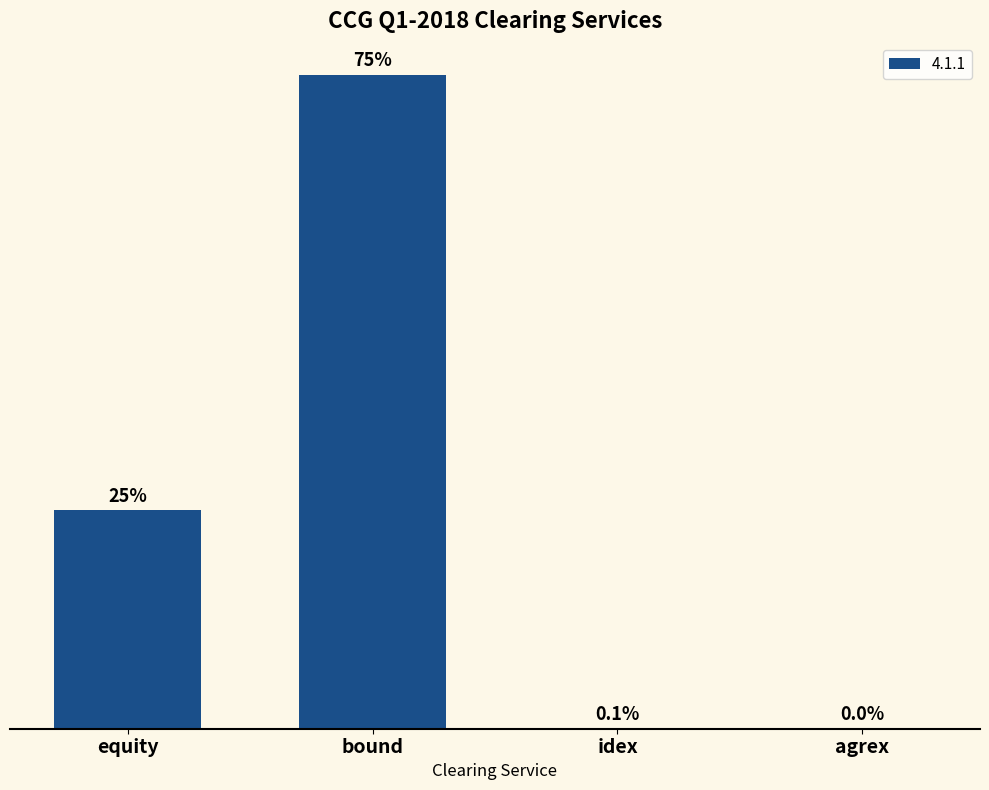

Rank the categories by value from lowest to highest.

agrex, idex, equity, bound